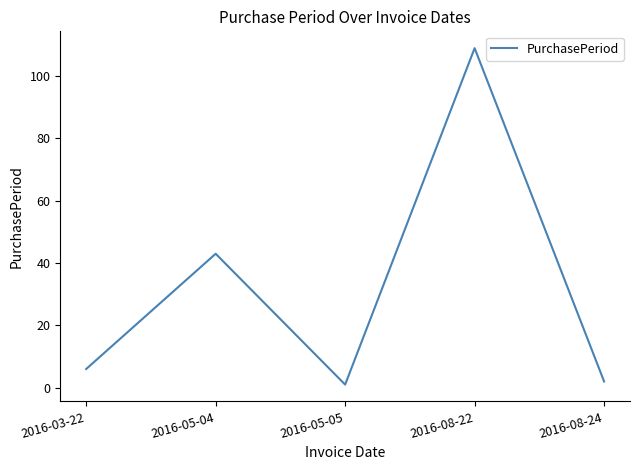

At which category does the chart reach its minimum across all series?

2016-05-05